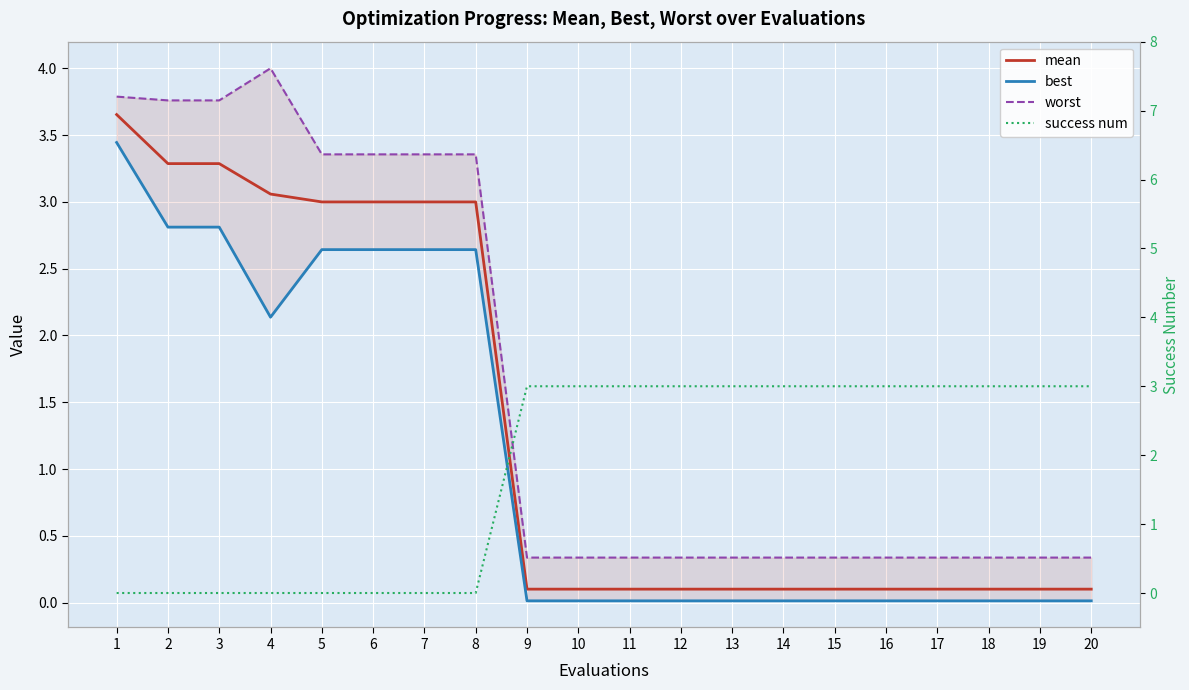

How many lines are shown in the chart?

4